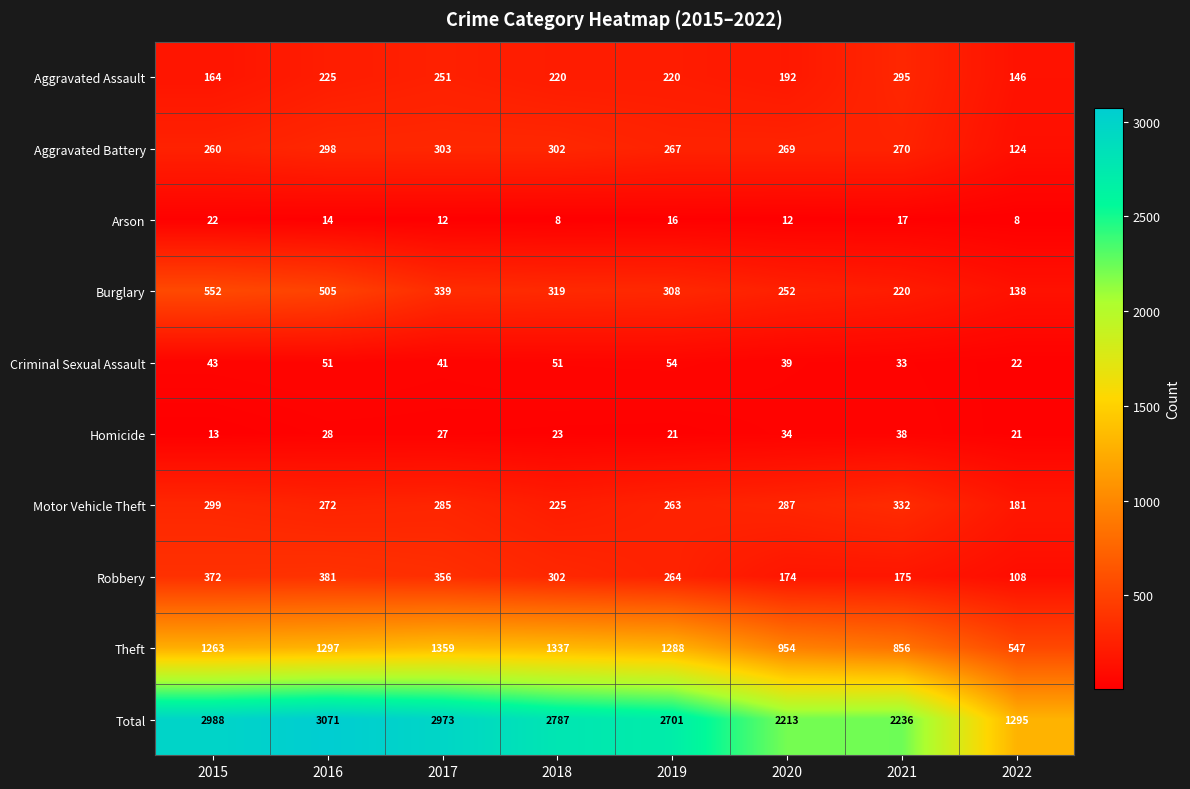

At which category does the chart reach its peak across all series?

2016